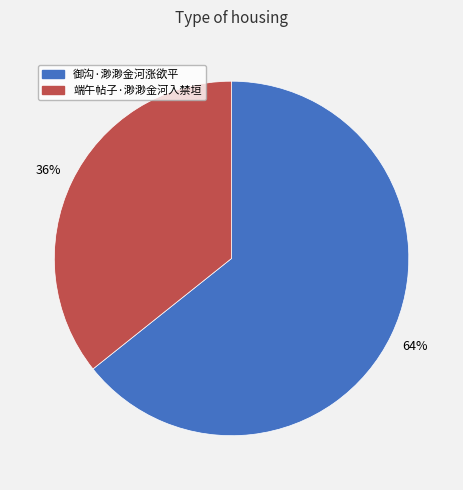

Combined, do 御沟·渺渺金河涨欲平 and 端午帖子·渺渺金河入禁垣 account for over 50%?

Yes